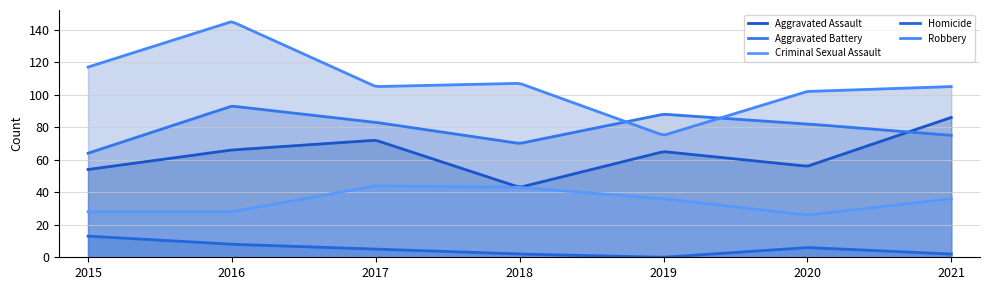

Reading left to right, extract all data points from this chart.

Aggravated Assault: 2015=54	2016=66	2017=72	2018=43	2019=65	2020=56	2021=86
Aggravated Battery: 2015=64	2016=93	2017=83	2018=70	2019=88	2020=82	2021=75
Criminal Sexual Assault: 2015=28	2016=28	2017=44	2018=43	2019=36	2020=26	2021=36
Homicide: 2015=13	2016=8	2017=5	2018=2	2019=0	2020=6	2021=2
Robbery: 2015=117	2016=145	2017=105	2018=107	2019=75	2020=102	2021=105